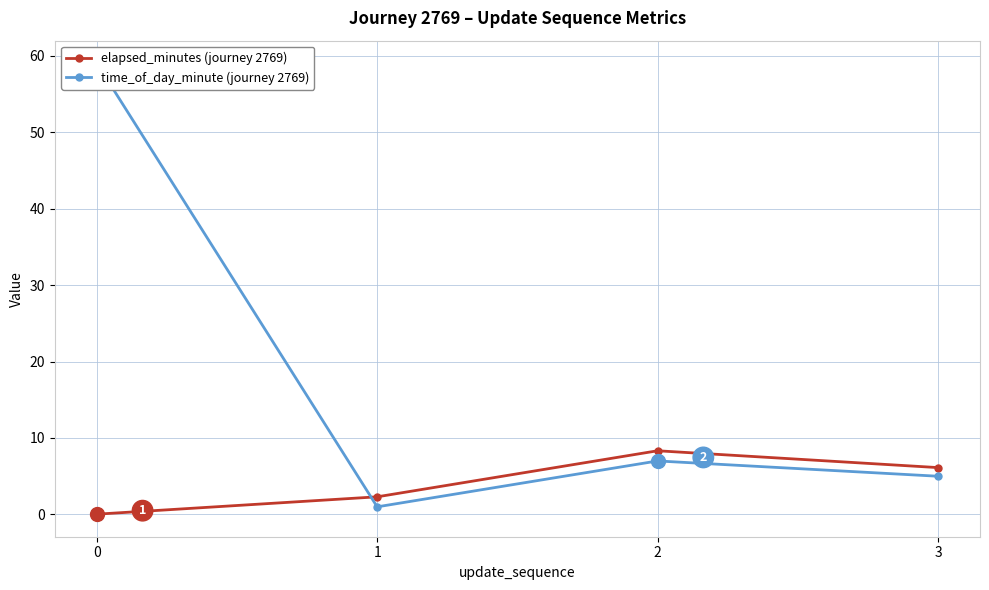

Which series has the largest total across all categories?

time_of_day_minute